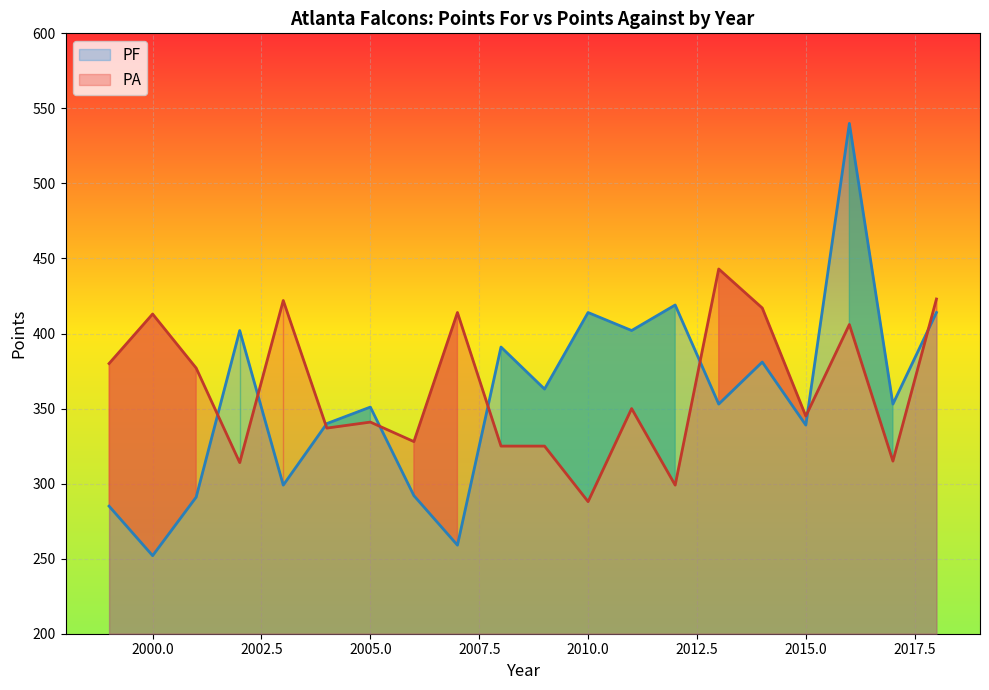

Which category has the highest value in the PA series?

2013